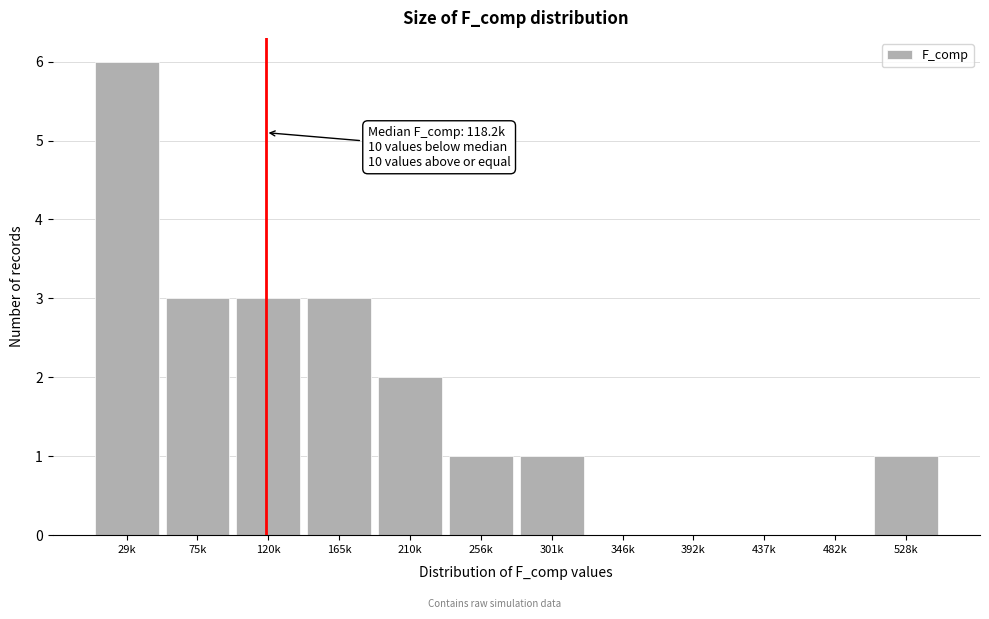

Reading left to right, what are all the values shown in this chart?

29k=6	75k=3	120k=3	165k=3	210k=2	256k=1	301k=1	346k=0	392k=0	437k=0	482k=0	528k=1